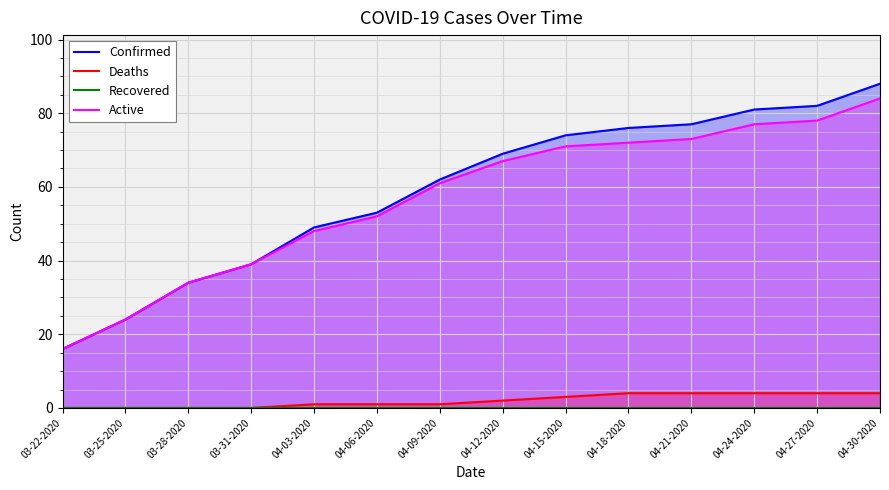

List the series in order of their peak value, highest first.

Confirmed, Active, Deaths, Recovered